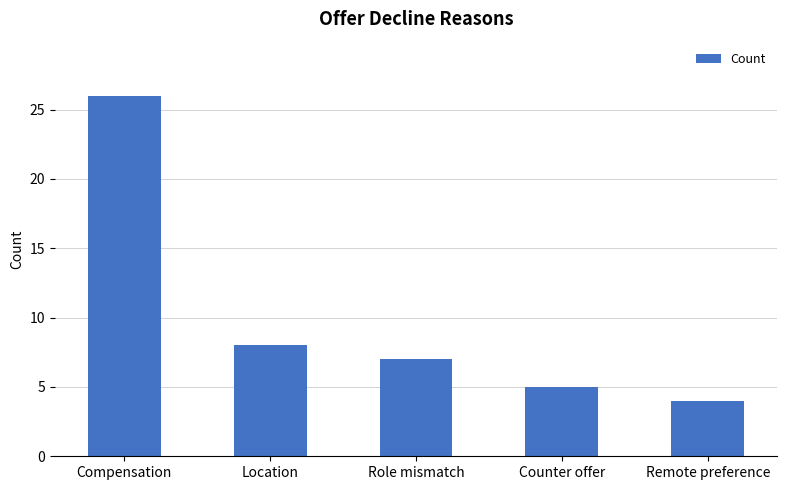

Is it true that the value at Role mismatch is 7?

True